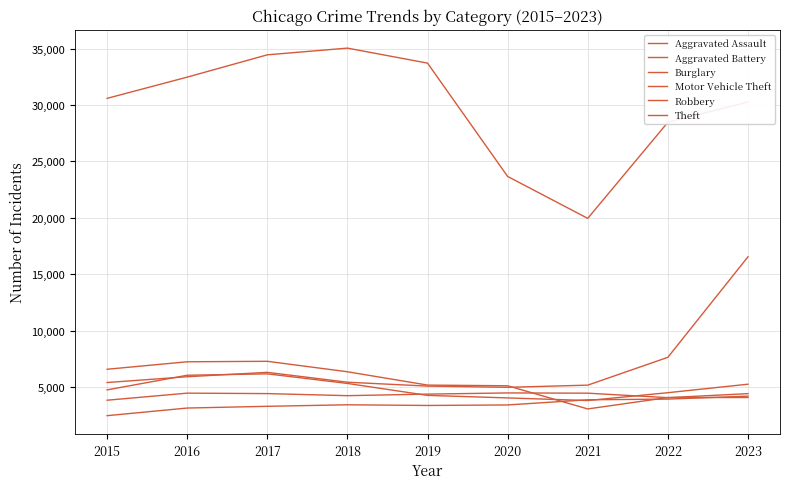

What is the difference between the Burglary values at 2022 and 2018?

2287